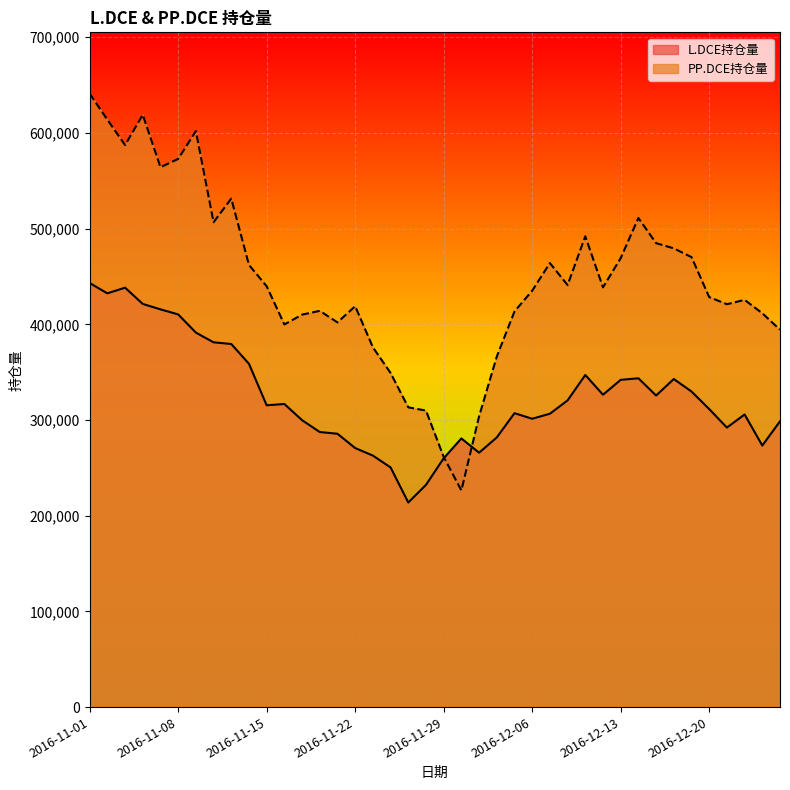

Reading left to right, transcribe all the data shown in this chart.

L.DCE持仓量: 443132	432392	438312	421330	415660	410376	391384	381192	379444	358748	315400	316734	299842	287458	285638	270704	262830	250458	213788	232256	260004	280780	265834	281792	307144	301344	306578	320500	347054	326448	341996	343614	325602	342856	329808	311468	292110	305782	273336	298658
PP.DCE持仓量: 641048	613894	587338	618982	564222	572844	601948	506670	531450	462062	439788	399880	410144	414098	402032	418960	376038	349150	313254	309848	261470	226408	303868	366328	413460	435124	464030	441050	492038	438644	469196	511112	484814	479402	470268	428454	421024	425558	411582	394334